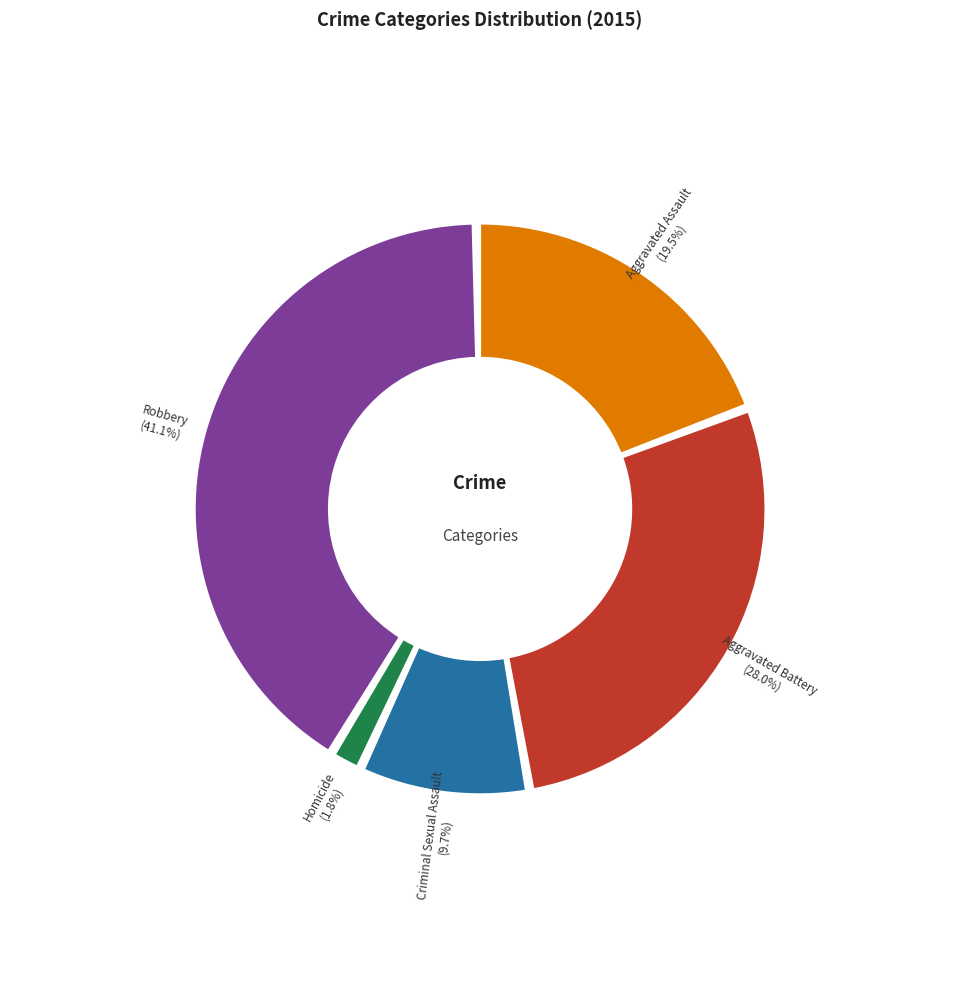

Which slice is the smallest?

Homicide